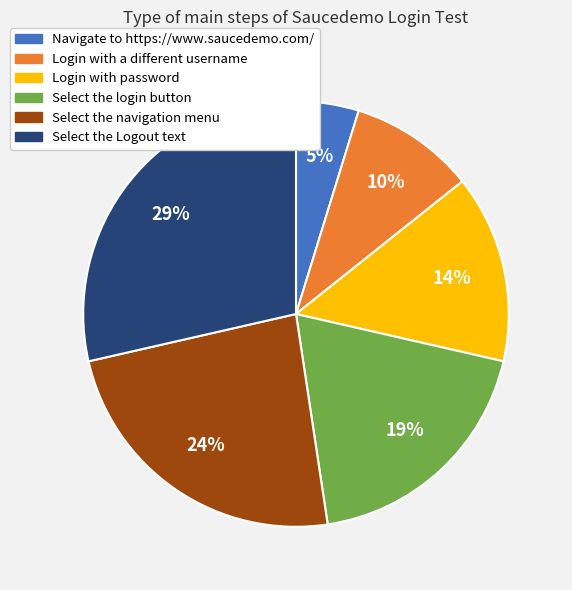

Rank the categories by value from lowest to highest.

Navigate to https://www.saucedemo.com/, Login with a different username, Login with password, Select the login button, Select the navigation menu, Select the Logout text